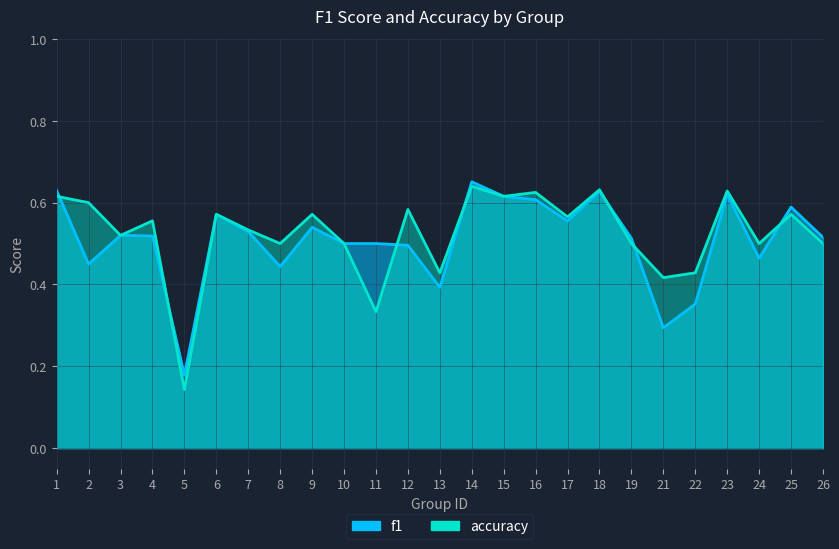

Which series has the widest spread of values?

accuracy